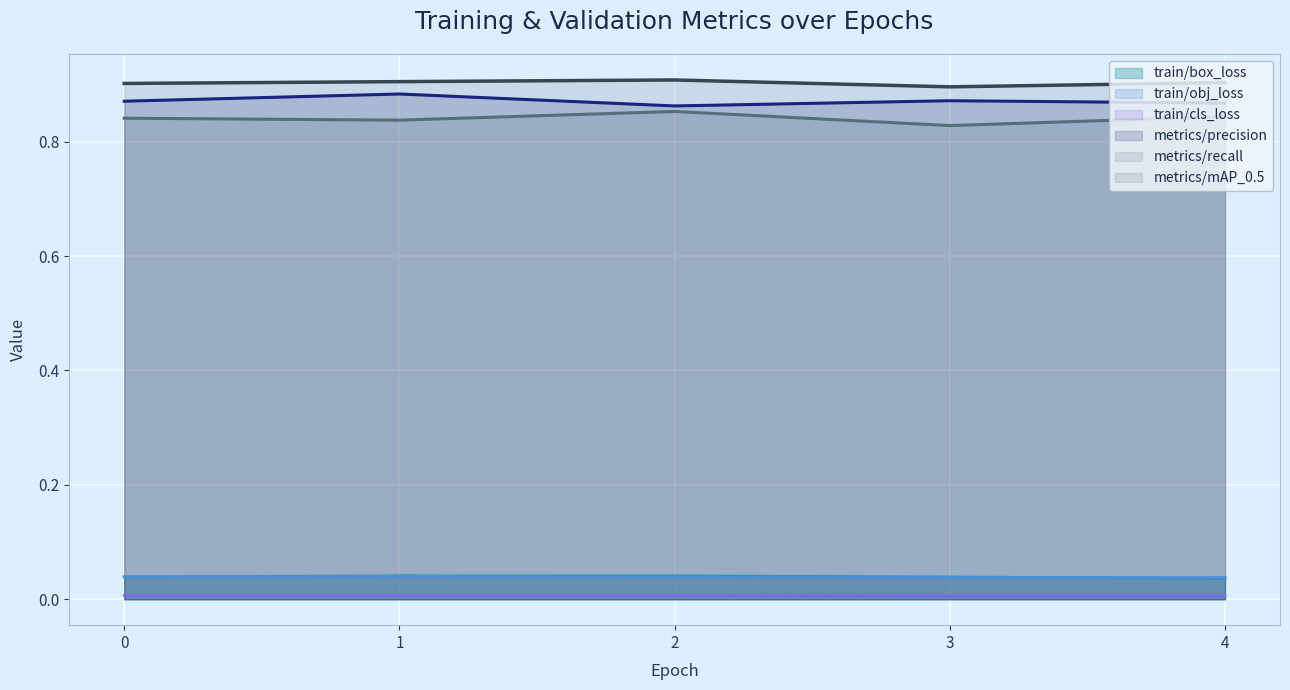

Is the value of metrics/precision at 2 greater than the value of train/obj_loss at 0?

Yes